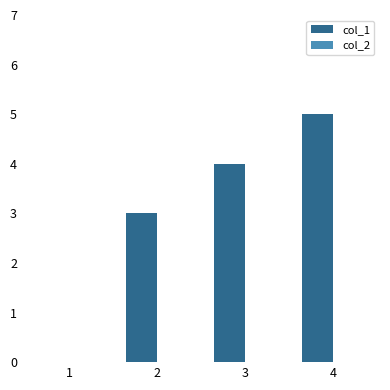

Are the bars horizontal?

No